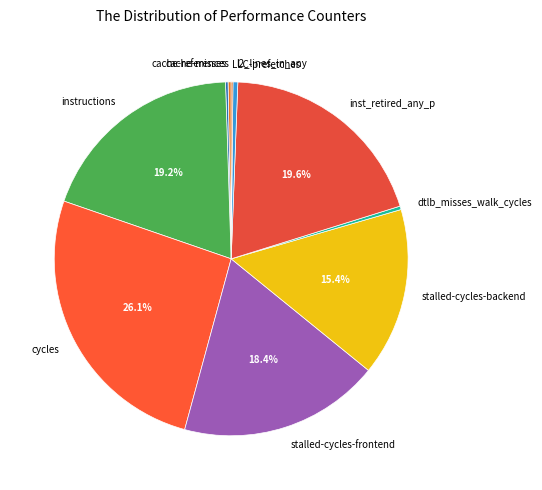

Is cycles the majority of the pie?

No